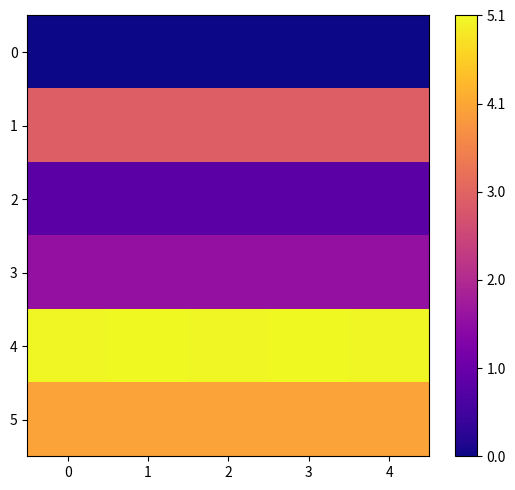

Which has a higher value, 4 or 1?

4